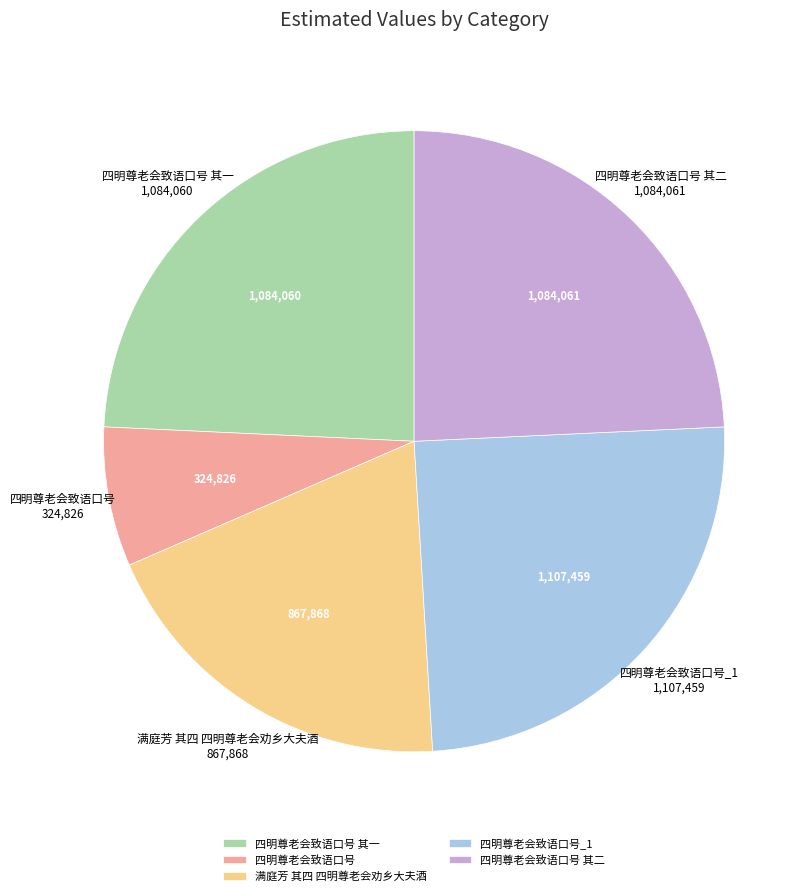

Does any single category account for the majority?

No